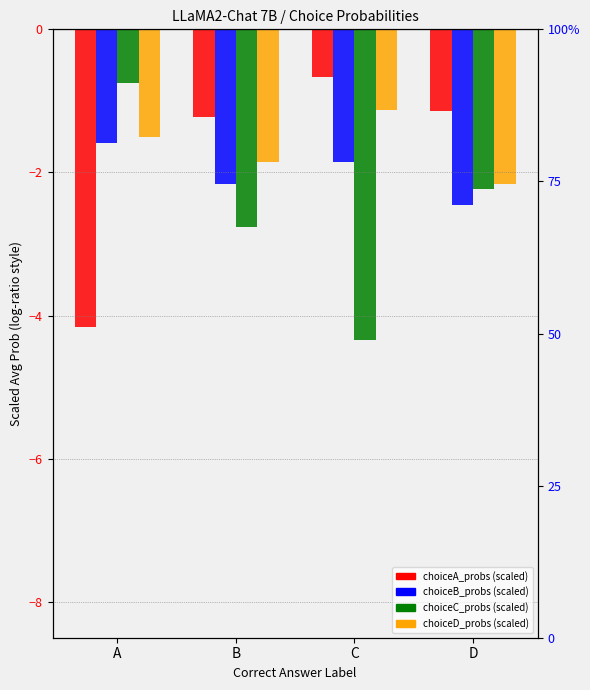

Reading left to right, extract all data points from this chart.

Choice A: -4.2	-1.2	-0.7	-1.1
Choice B: -1.6	-2.2	-1.9	-2.5
Choice C: -0.7	-2.8	-4.3	-2.2
Choice D: -1.5	-1.9	-1.1	-2.2